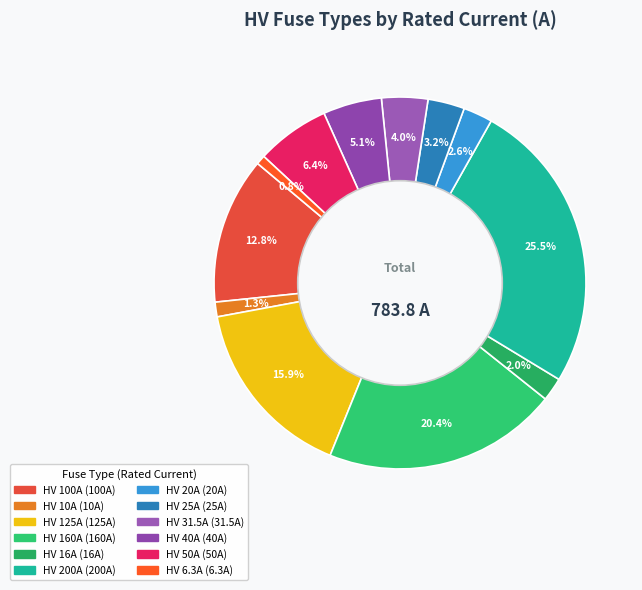

Which slice is the largest?

HV 200A